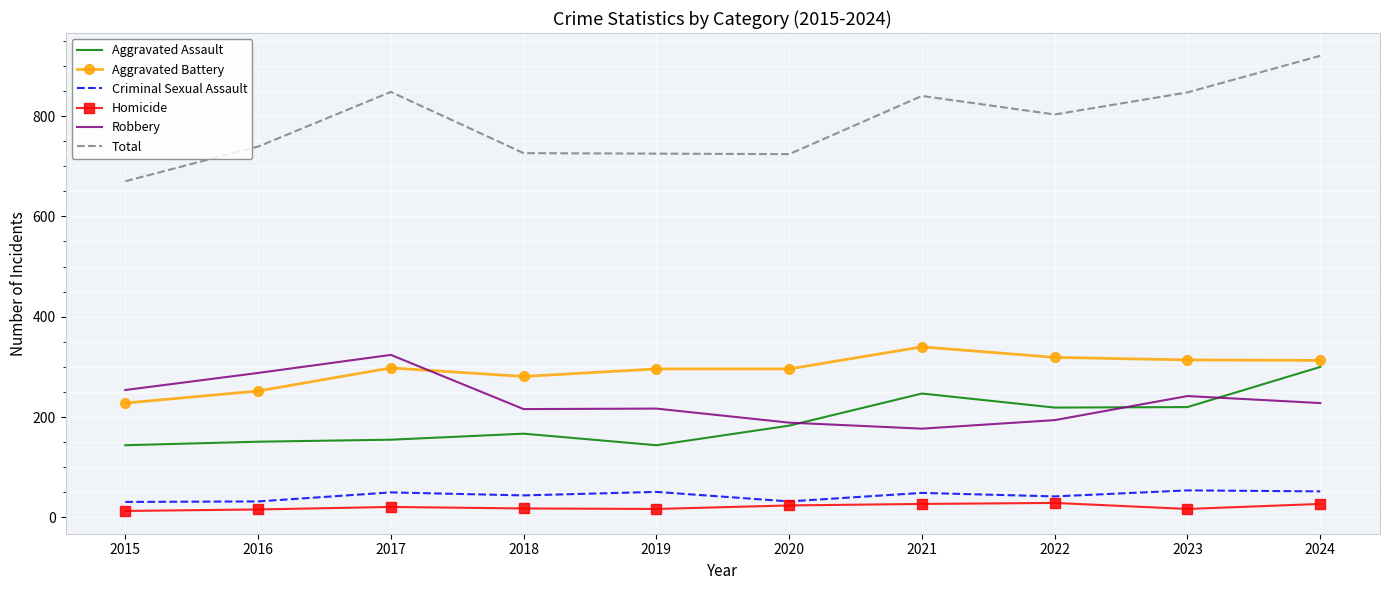

What is the smallest value displayed?

13